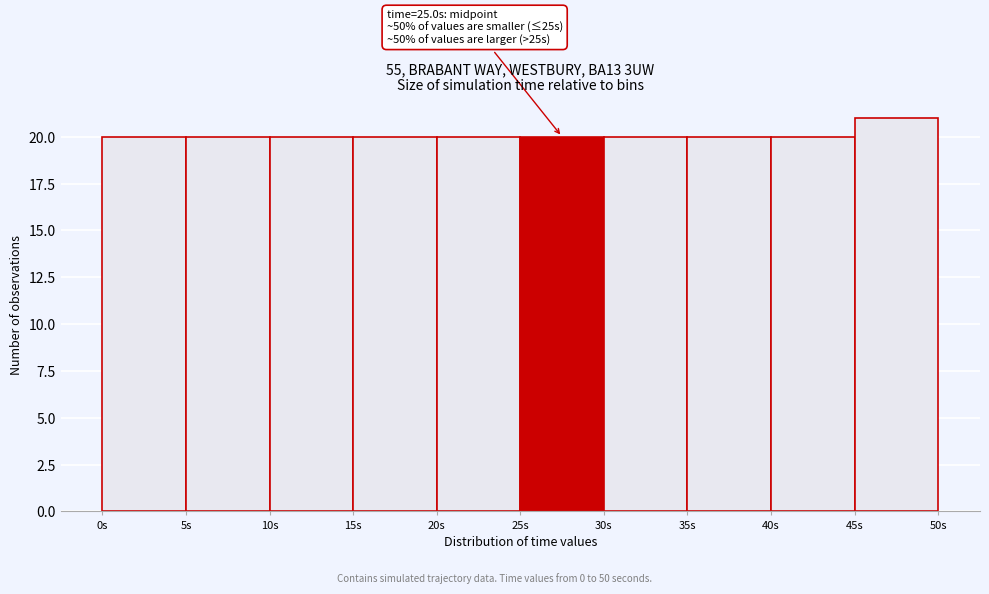

Over which range of the x-axis is the bar tallest?

45 to 50